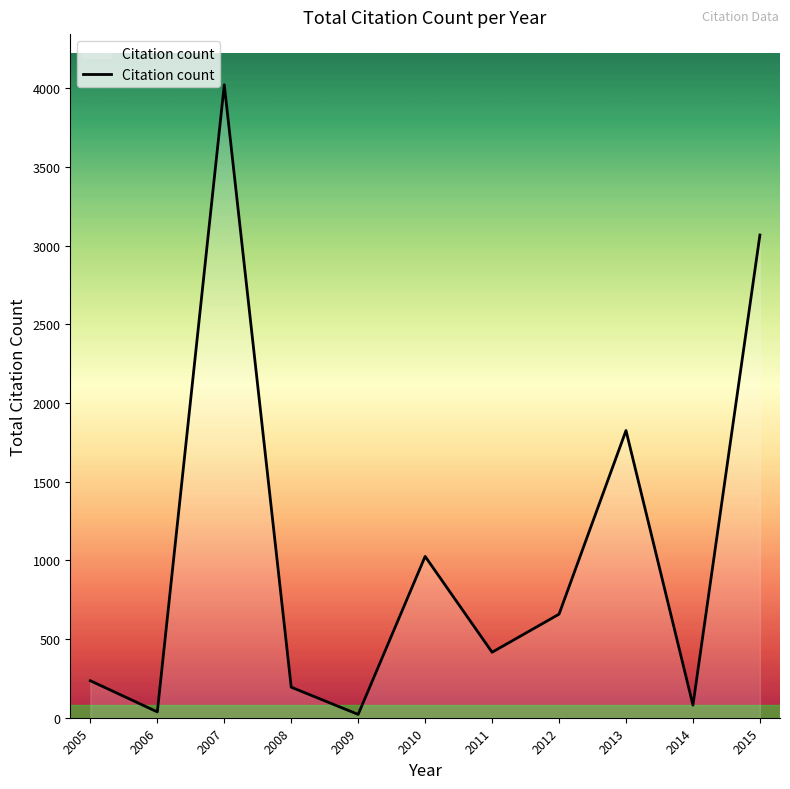

Which has a higher value, 2012 or 2014?

2012